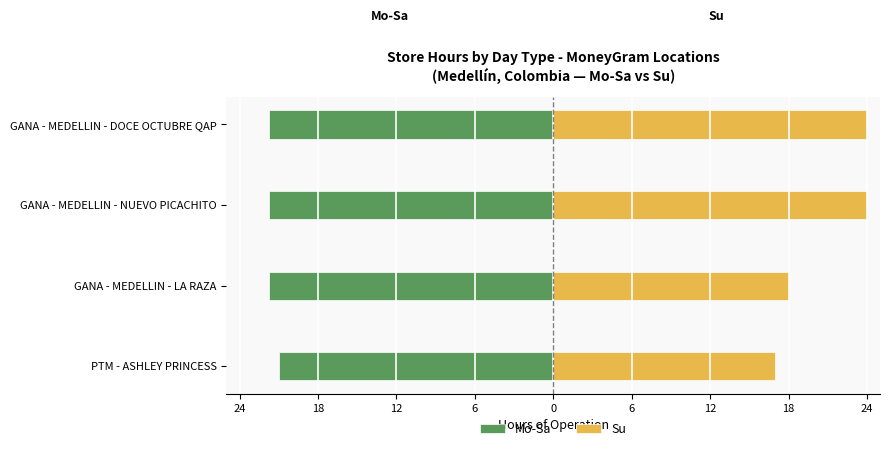

Which series changed the most between PTM - ASHLEY PRINCESS and GANA - MEDELLIN - NUEVO PICACHITO?

Su